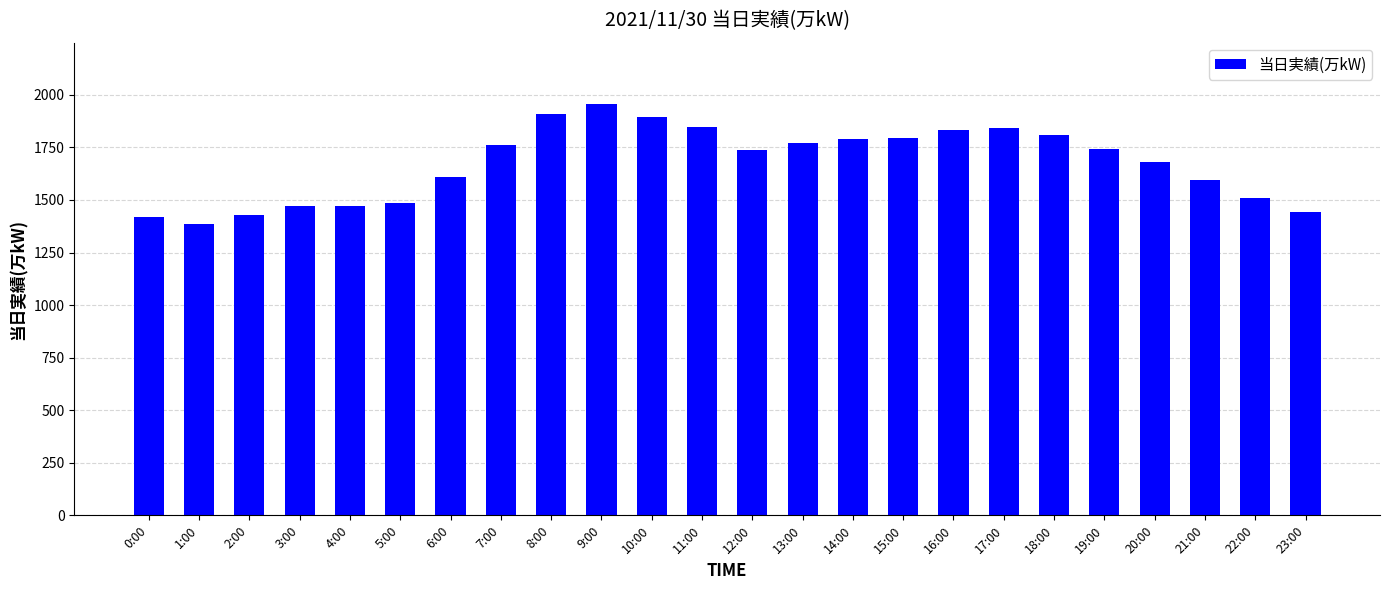

How many data points are less than 1744?

12